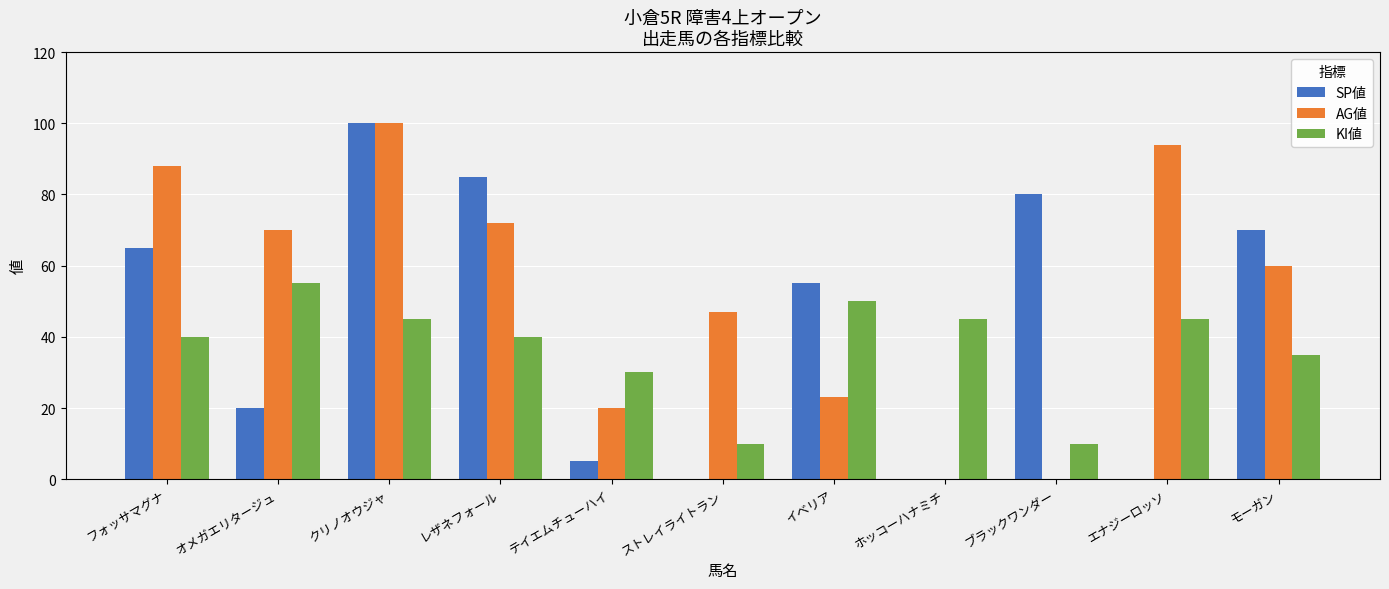

Which series has the largest total across all categories?

AG値